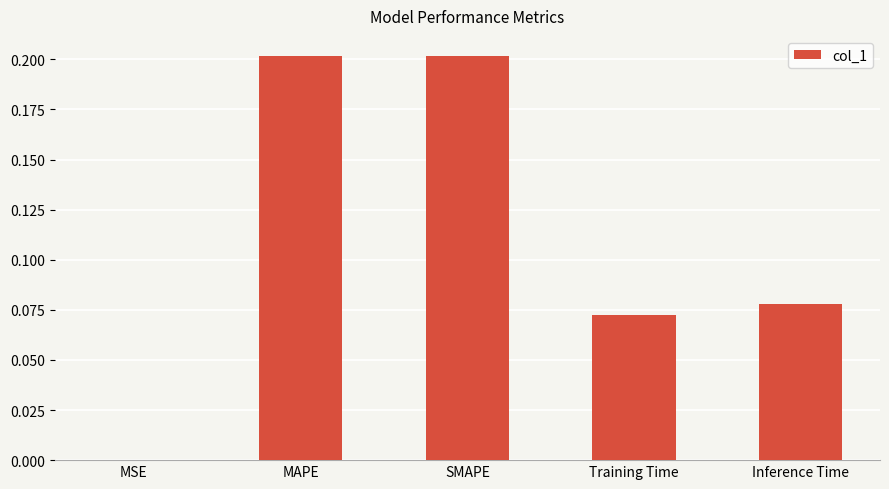

What is the sum of all values?

0.6